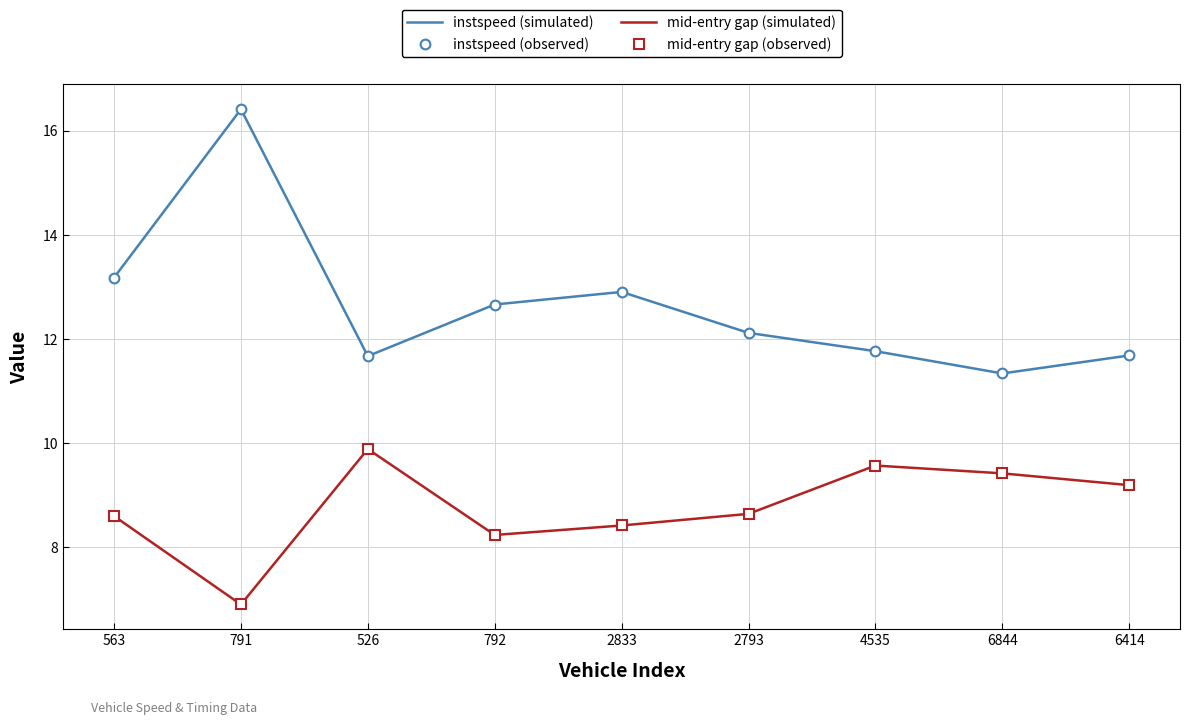

The instspeed (observed) series shows 22.4 at 792. True or false?

False